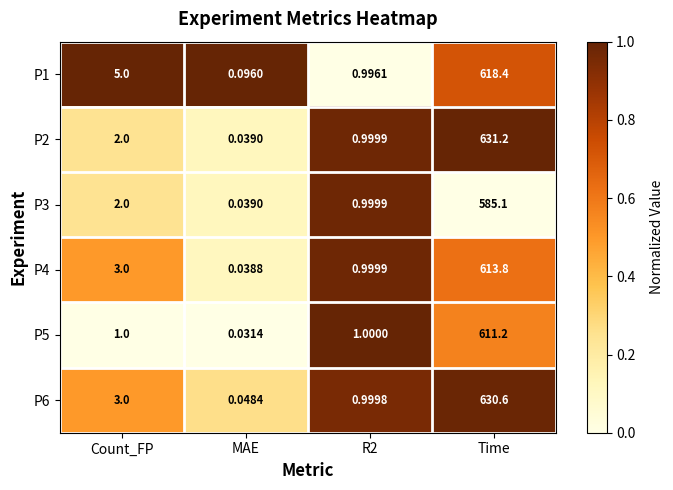

At which category is the sum across all series the highest?

Time